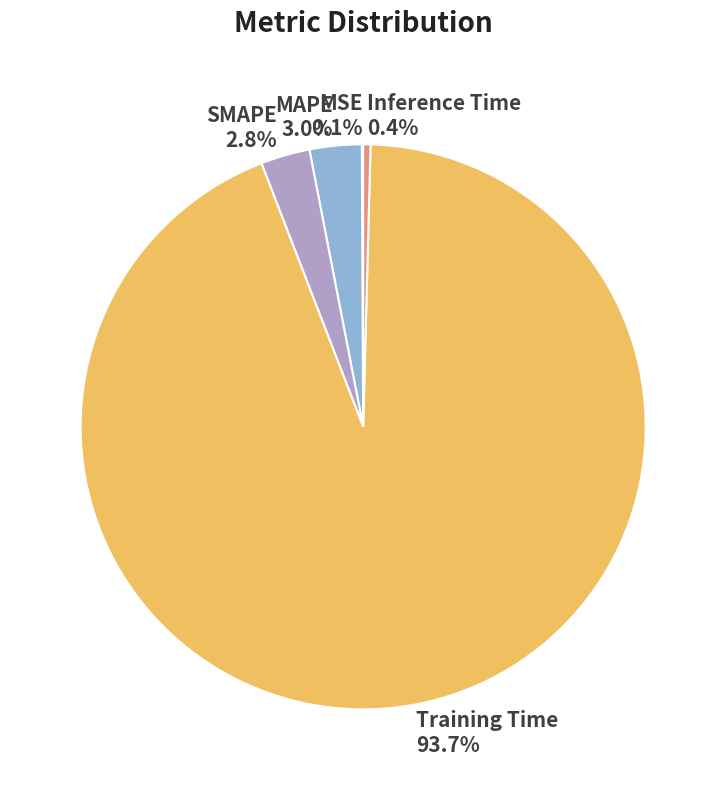

Which category has the biggest portion of the pie?

Training Time